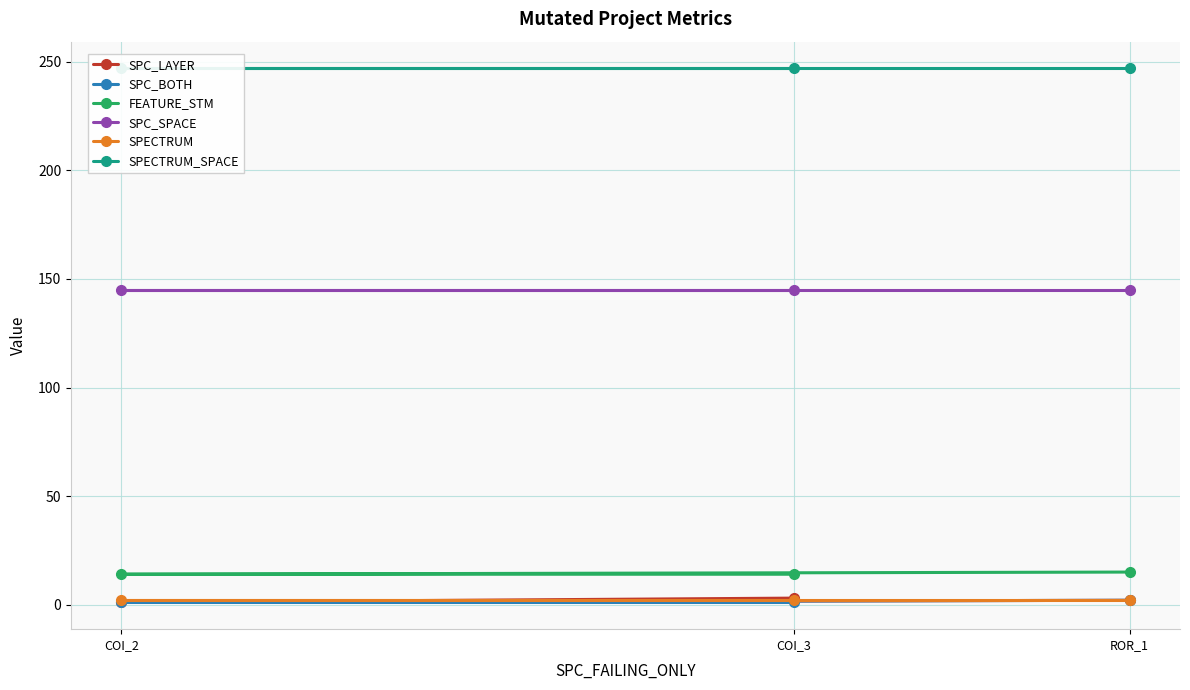

How many SPC_BOTH values are between 1 and 2?

3